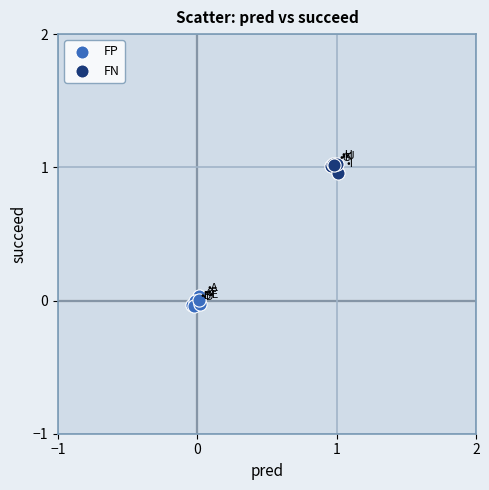

What are all the series names shown in the legend?

FP, FN